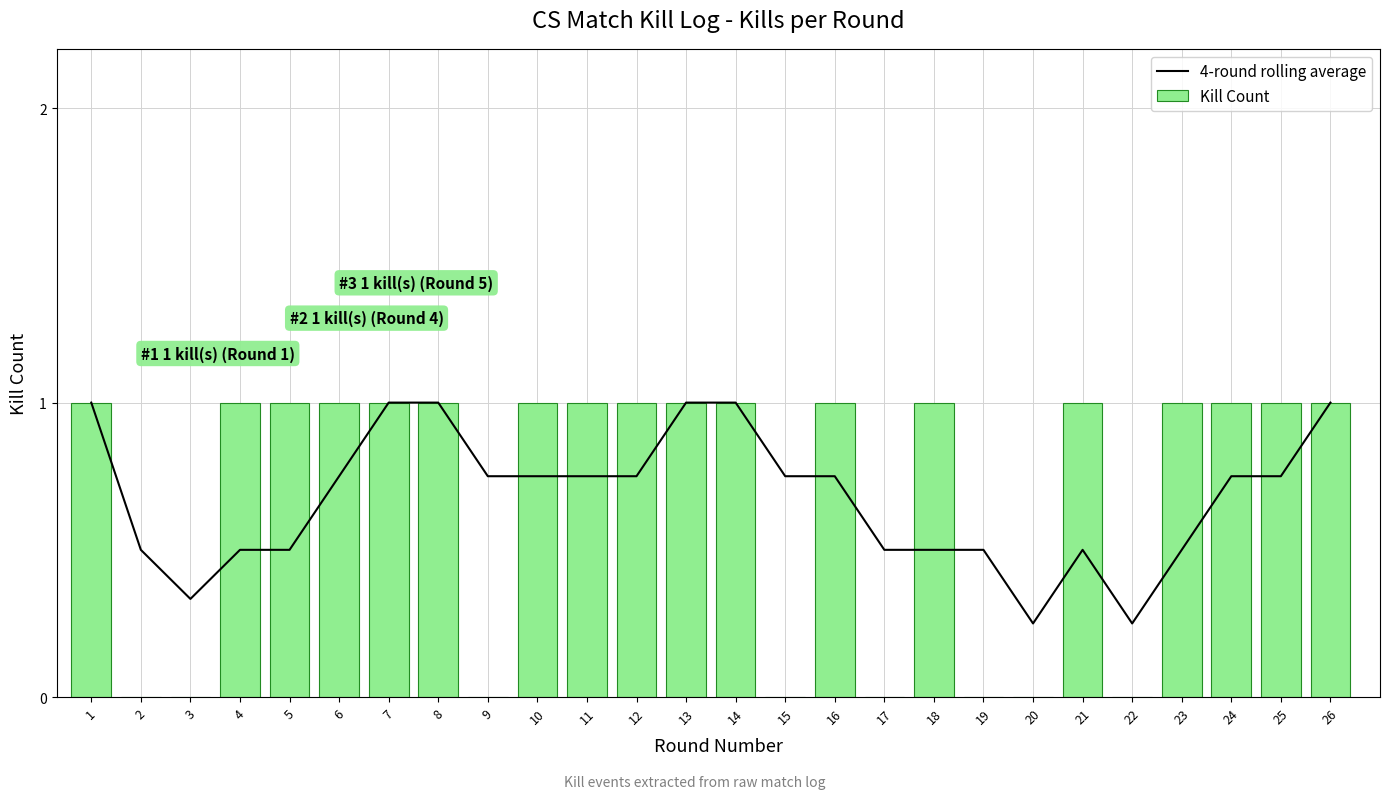

List the labels in order of Kill Count value, smallest first.

2, 3, 9, 15, 17, 19, 20, 22, 1, 4, 5, 6, 7, 8, 10, 11, 12, 13, 14, 16, 18, 21, 23, 24, 25, 26